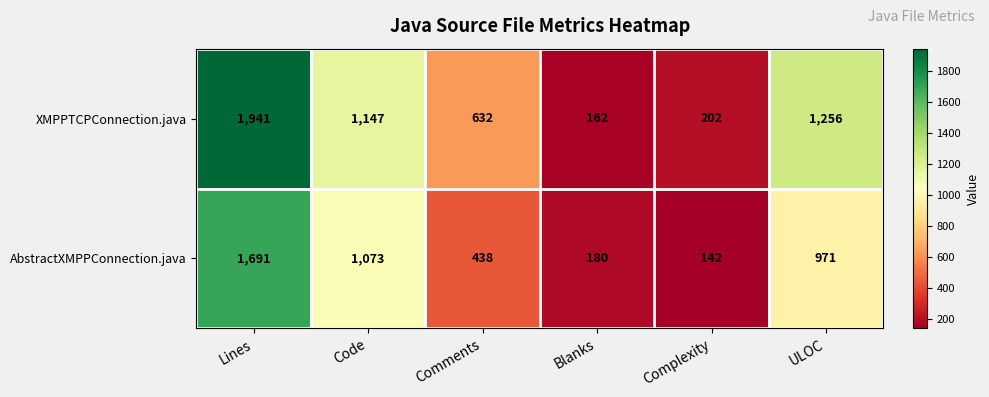

Count the number of data series in this chart.

2